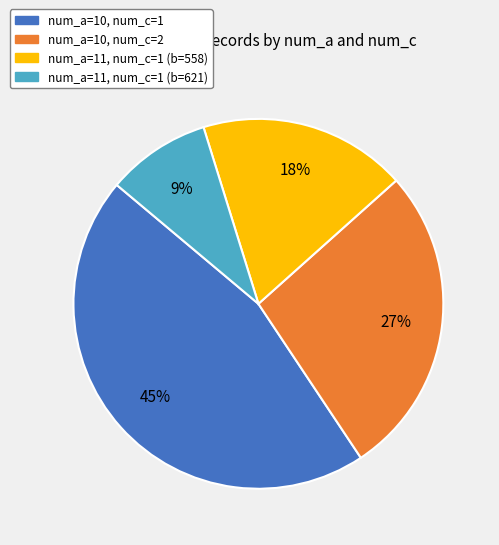

To the nearest percent, what is the difference between the largest and smallest slice percentages?

36%